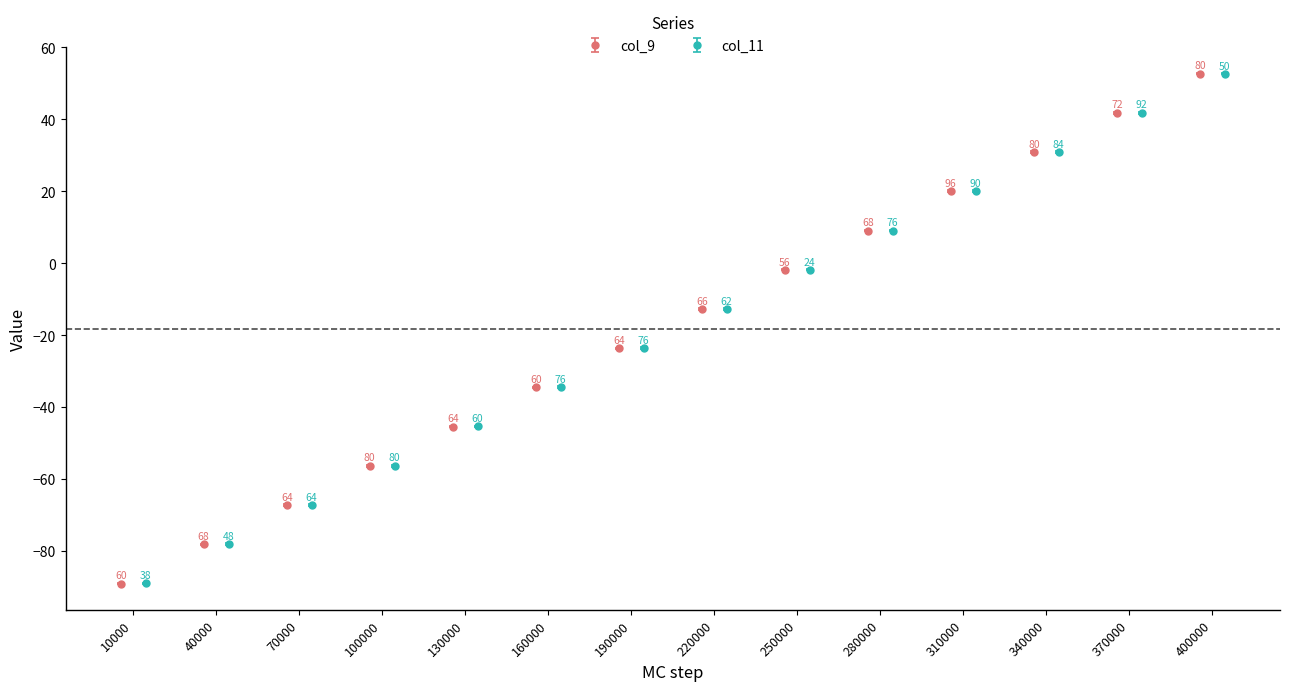

What is the value of the col_11 point at the 11th from the left?

20.0